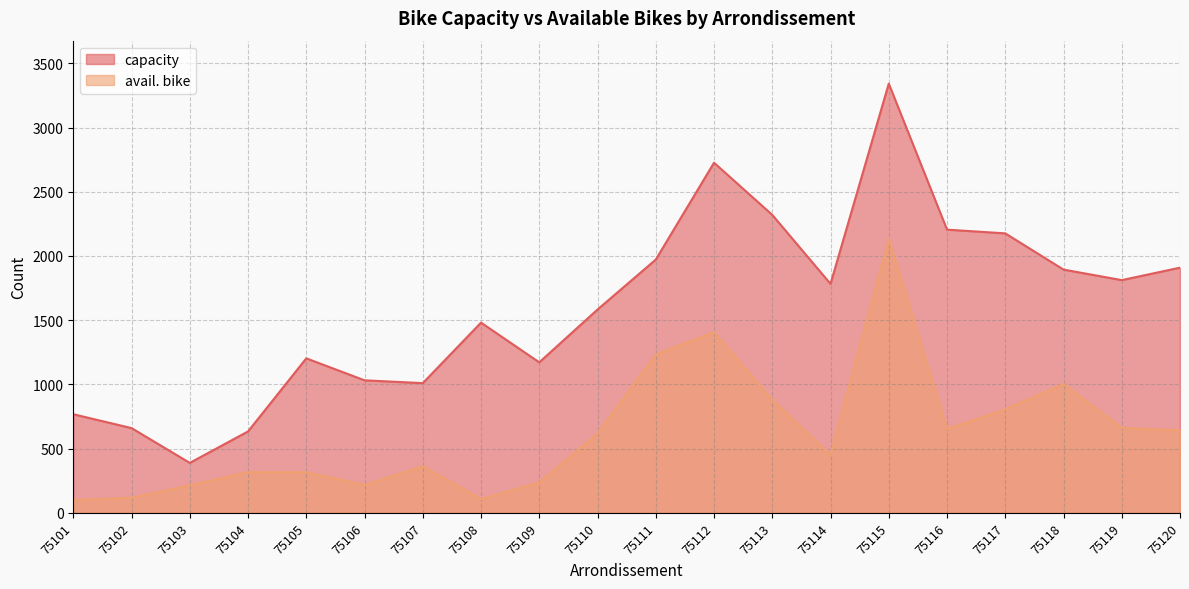

Does the chart have visible grid lines?

Yes